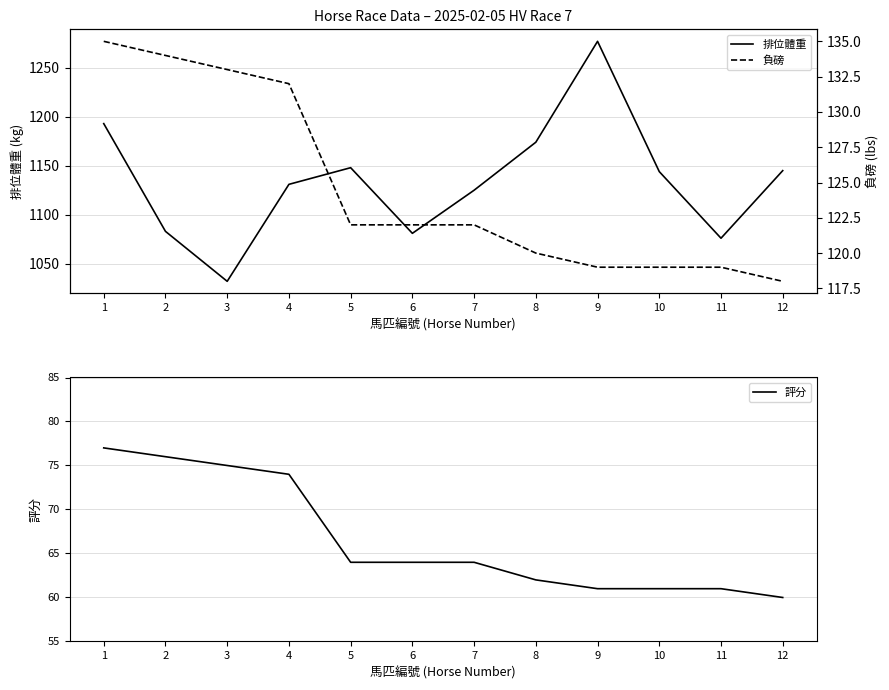

What are all the series names shown in the legend?

排位體重, 評分, 負磅